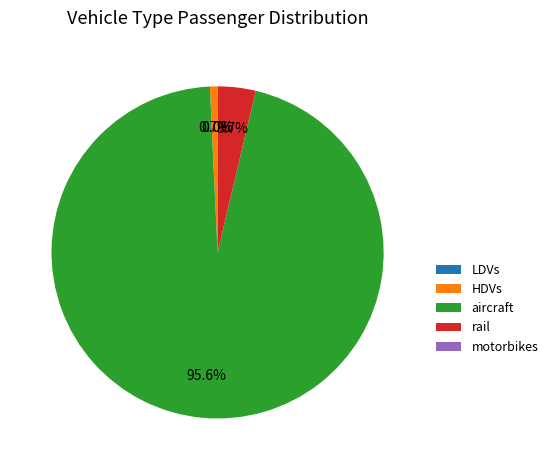

What is the majority slice?

aircraft